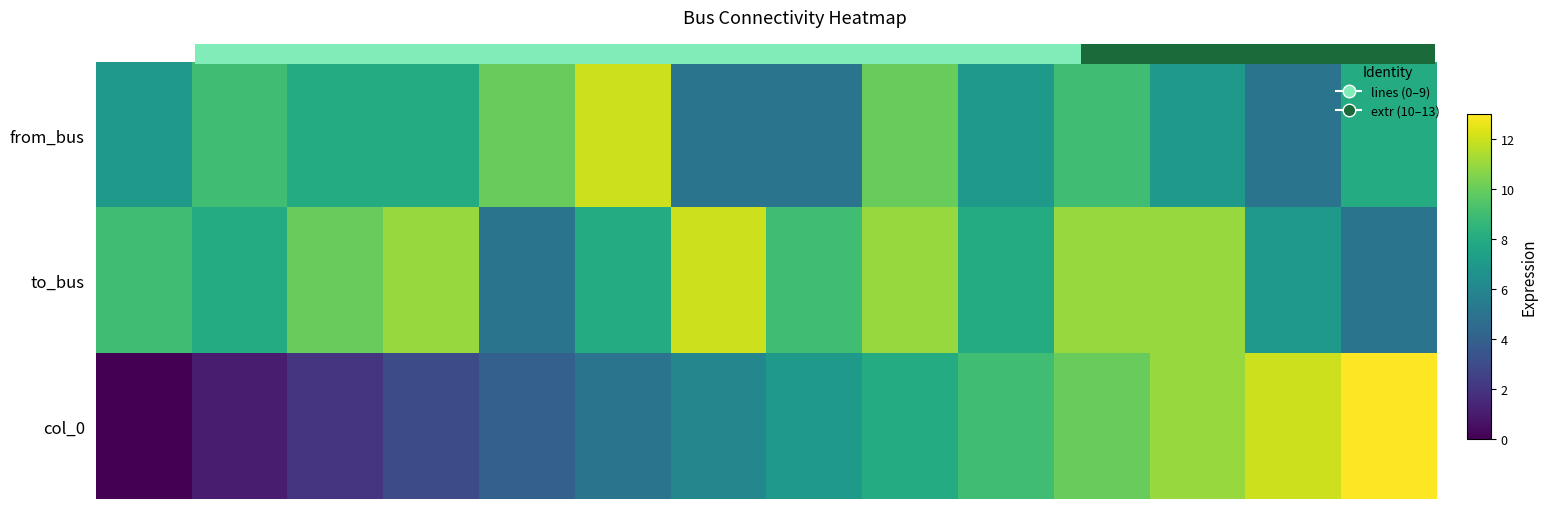

What is the difference between the maximum and minimum values in the col_0 series?

13